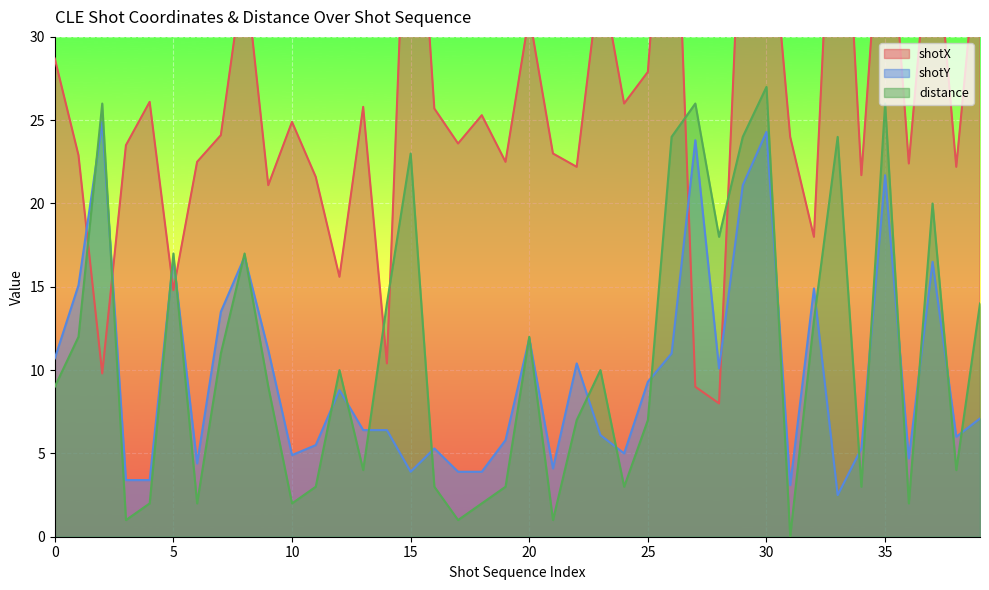

Rank the series at 4 from highest to lowest value.

shotX, shotY, distance